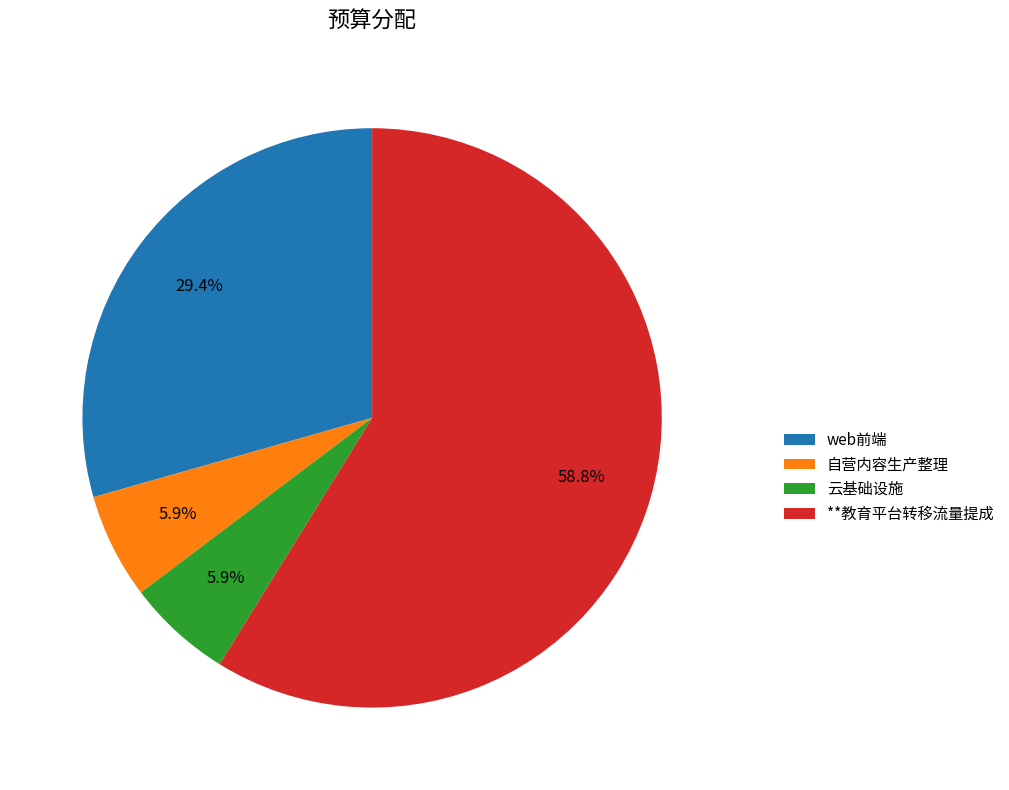

How many segments does this pie chart have?

4